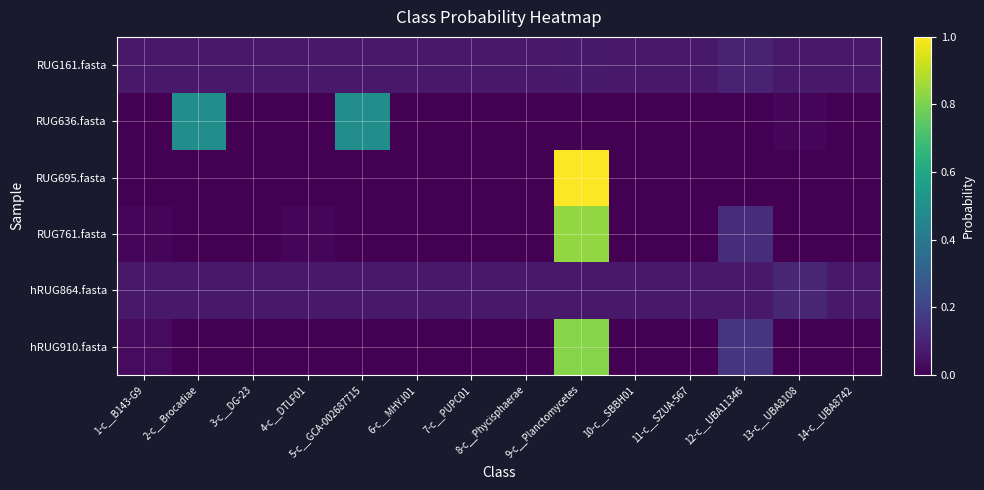

Reading left to right, transcribe all the data shown in this chart.

RUG161.fasta: 1-c__B143-G9=0.1	2-c__Brocadiae=0.1	3-c__DG-23=0.1	4-c__DTLF01=0.1	5-c__GCA-002687715=0.1	6-c__MHYJ01=0.1	7-c__PUPC01=0.1	8-c__Phycisphaerae=0.1	9-c__Planctomycetes=0.1	10-c__SBBH01=0.1	11-c__SZUA-567=0.1	12-c__UBA11346=0.1	13-c__UBA8108=0.1	14-c__UBA8742=0.1
RUG636.fasta: 1-c__B143-G9=0.0	2-c__Brocadiae=0.5	3-c__DG-23=0.0	4-c__DTLF01=0.0	5-c__GCA-002687715=0.5	6-c__MHYJ01=0.0	7-c__PUPC01=0.0	8-c__Phycisphaerae=0.0	9-c__Planctomycetes=0.0	10-c__SBBH01=0.0	11-c__SZUA-567=0.0	12-c__UBA11346=0.0	13-c__UBA8108=0.0	14-c__UBA8742=0.0
RUG695.fasta: 1-c__B143-G9=0.0	2-c__Brocadiae=0.0	3-c__DG-23=0.0	4-c__DTLF01=0.0	5-c__GCA-002687715=0.0	6-c__MHYJ01=0.0	7-c__PUPC01=0.0	8-c__Phycisphaerae=0.0	9-c__Planctomycetes=1.0	10-c__SBBH01=0.0	11-c__SZUA-567=0.0	12-c__UBA11346=0.0	13-c__UBA8108=0.0	14-c__UBA8742=0.0
RUG761.fasta: 1-c__B143-G9=0.0	2-c__Brocadiae=0.0	3-c__DG-23=0.0	4-c__DTLF01=0.0	5-c__GCA-002687715=0.0	6-c__MHYJ01=0.0	7-c__PUPC01=0.0	8-c__Phycisphaerae=0.0	9-c__Planctomycetes=0.8	10-c__SBBH01=0.0	11-c__SZUA-567=0.0	12-c__UBA11346=0.1	13-c__UBA8108=0.0	14-c__UBA8742=0.0
hRUG864.fasta: 1-c__B143-G9=0.1	2-c__Brocadiae=0.1	3-c__DG-23=0.1	4-c__DTLF01=0.1	5-c__GCA-002687715=0.1	6-c__MHYJ01=0.1	7-c__PUPC01=0.1	8-c__Phycisphaerae=0.1	9-c__Planctomycetes=0.1	10-c__SBBH01=0.1	11-c__SZUA-567=0.1	12-c__UBA11346=0.1	13-c__UBA8108=0.1	14-c__UBA8742=0.1
hRUG910.fasta: 1-c__B143-G9=0.0	2-c__Brocadiae=0.0	3-c__DG-23=0.0	4-c__DTLF01=0.0	5-c__GCA-002687715=0.0	6-c__MHYJ01=0.0	7-c__PUPC01=0.0	8-c__Phycisphaerae=0.0	9-c__Planctomycetes=0.8	10-c__SBBH01=0.0	11-c__SZUA-567=0.0	12-c__UBA11346=0.2	13-c__UBA8108=0.0	14-c__UBA8742=0.0